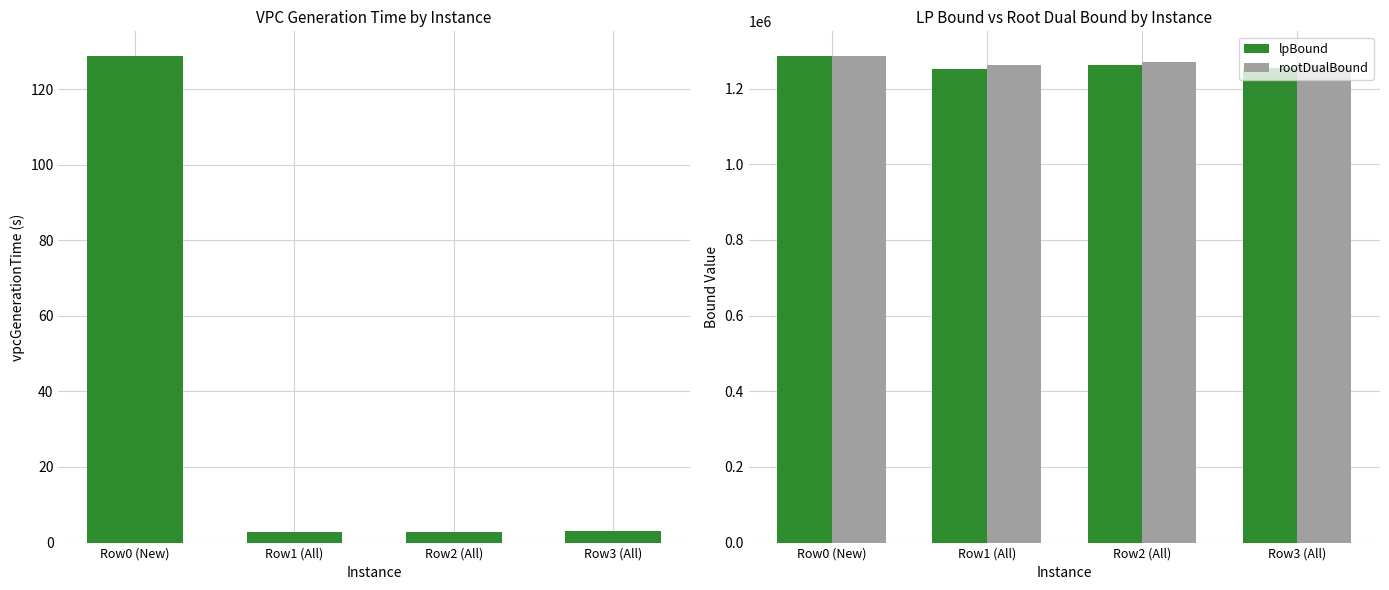

What is the value of the rootDualBound bar at the 2nd from the left?

1261975.0